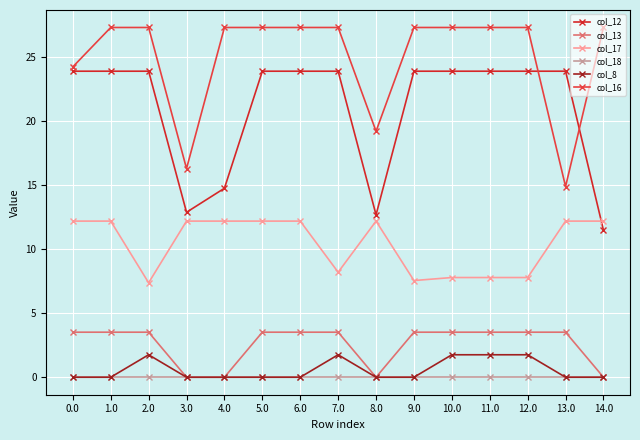

At which label does col_16 first exceed 27?

1.0